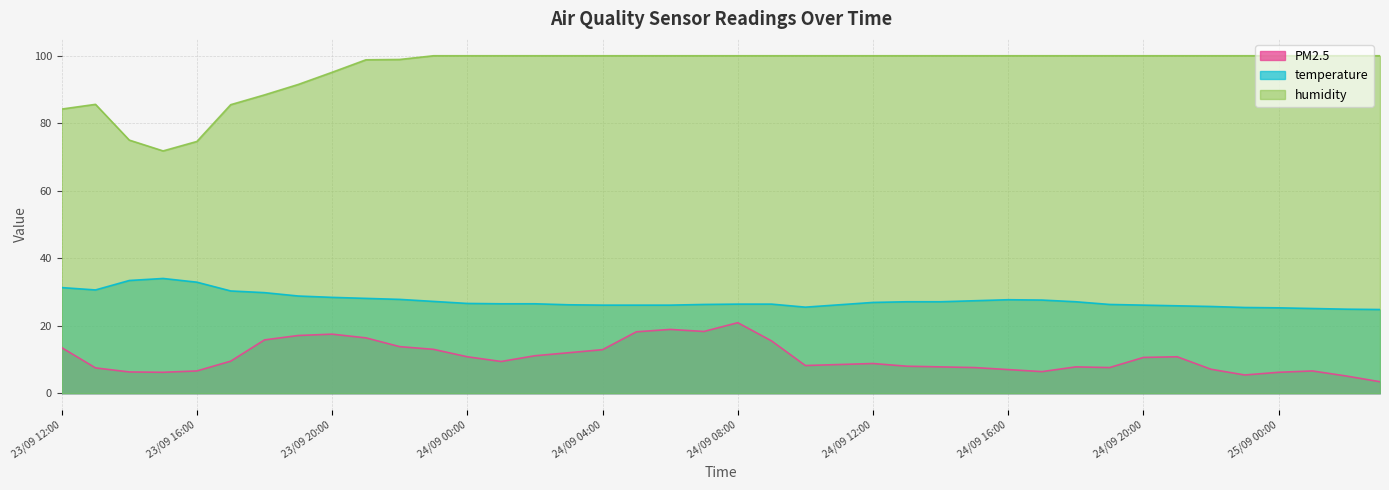

What value does the temperature series have at 24/09 10:00?

25.5